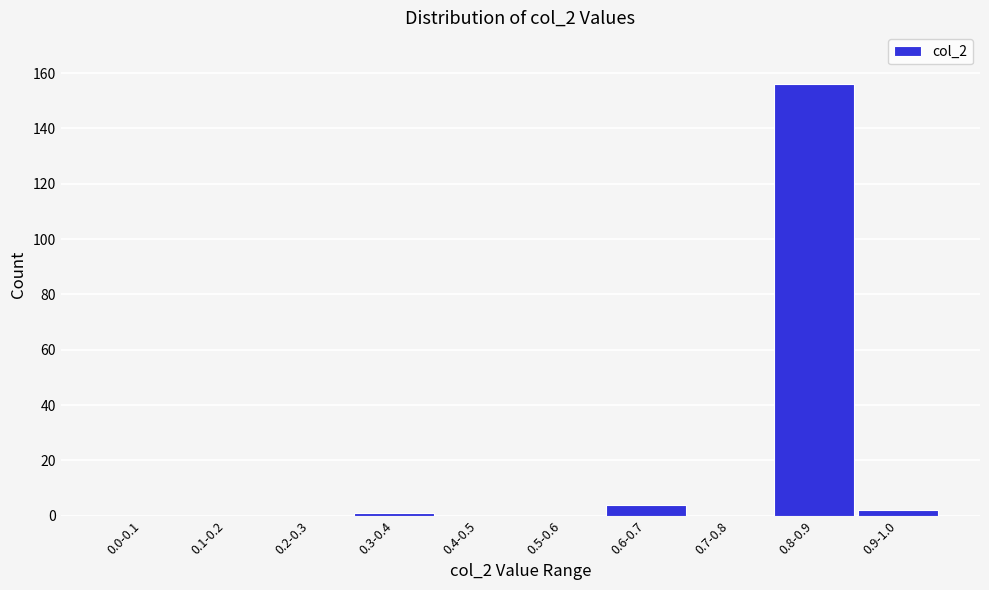

Reading left to right, list all the values displayed in this chart.

0.0-0.1=0	0.1-0.2=0	0.2-0.3=0	0.3-0.4=1	0.4-0.5=0	0.5-0.6=0	0.6-0.7=4	0.7-0.8=0	0.8-0.9=156	0.9-1.0=2